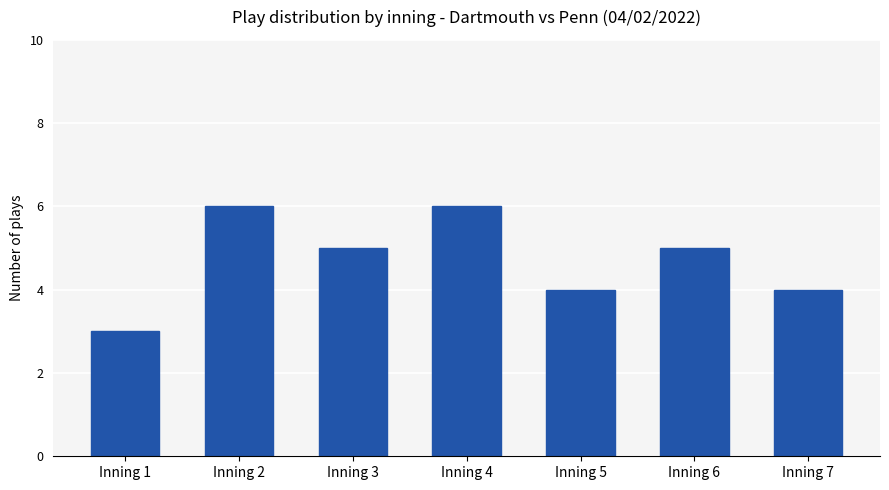

Count the number of data series in this chart.

1